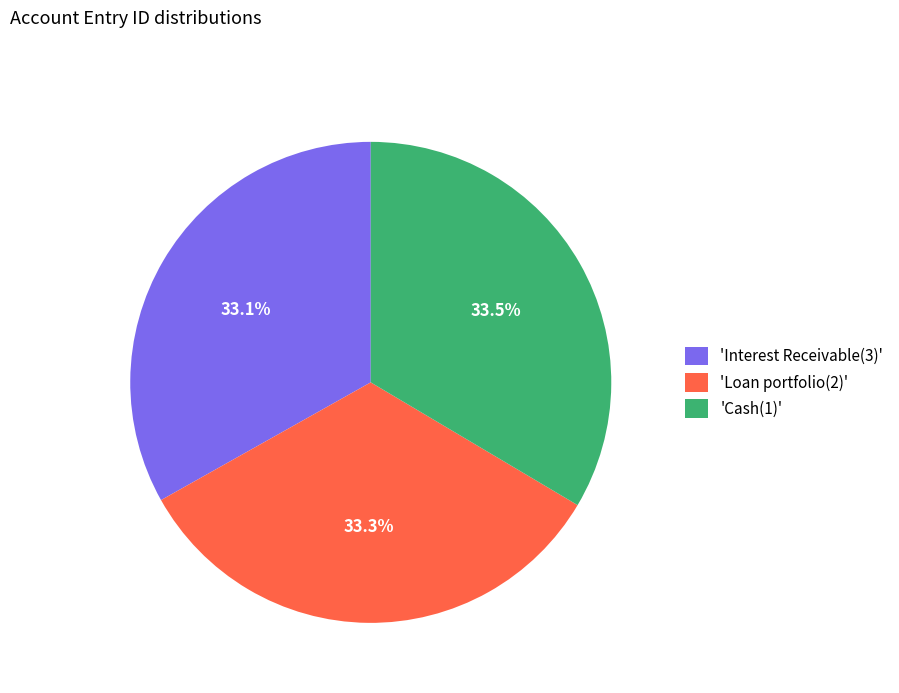

What is the ratio of the value at 'Interest Receivable(3)' to the value at 'Loan portfolio(2)'?

1.0